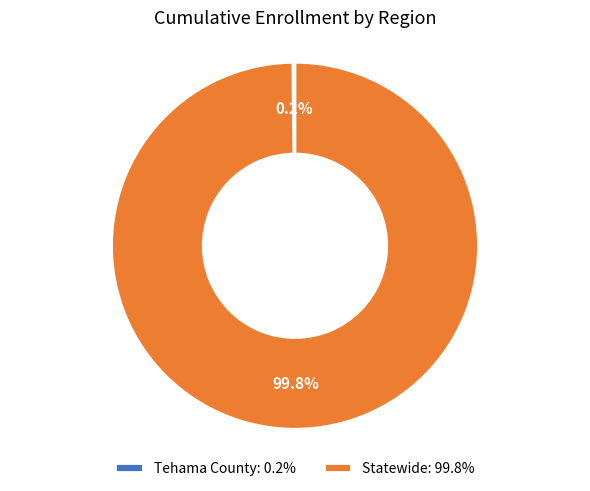

How much of the chart is everything except Statewide: 99.8%?

0.2%